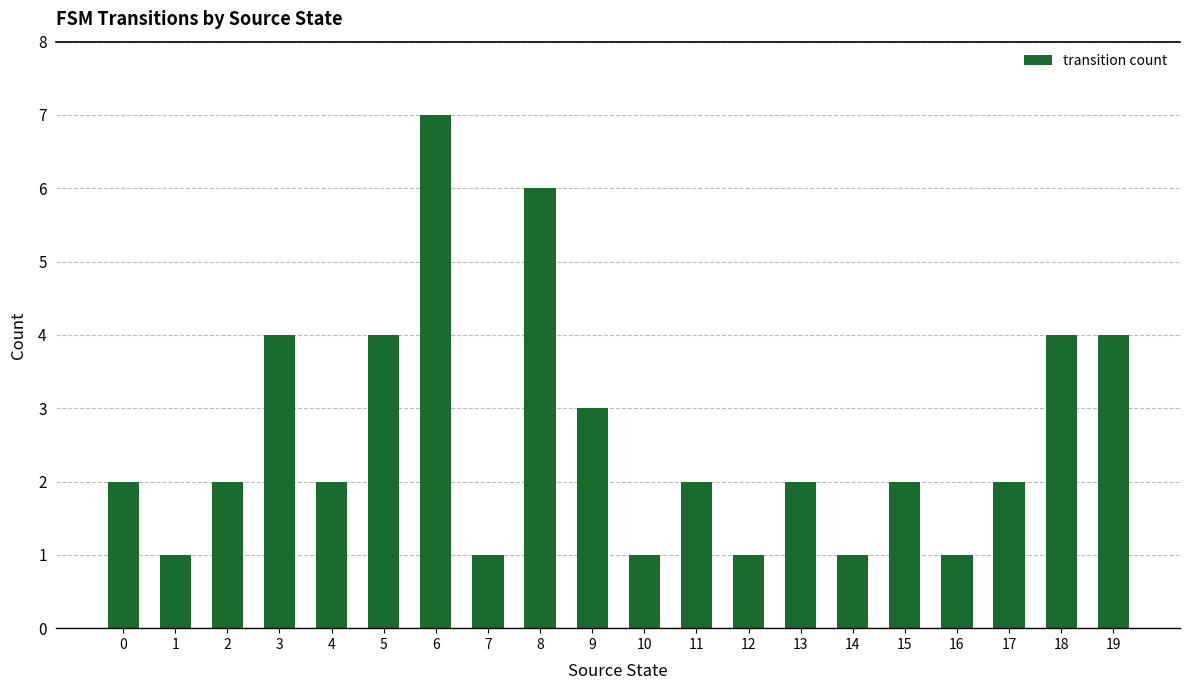

What is the difference between the second highest and second lowest values?

5